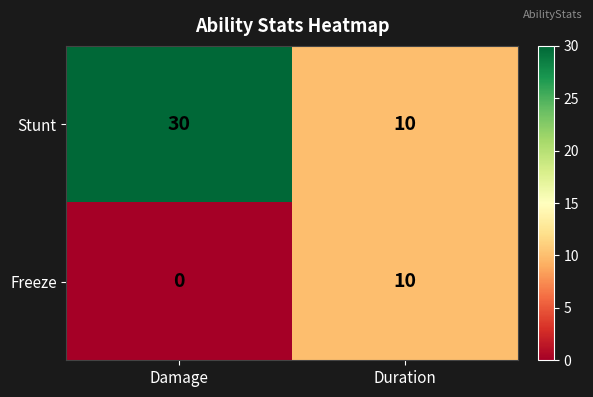

Reading right to left, transcribe all the data shown in this chart.

Stunt: Duration=10	Damage=30
Freeze: Duration=10	Damage=0